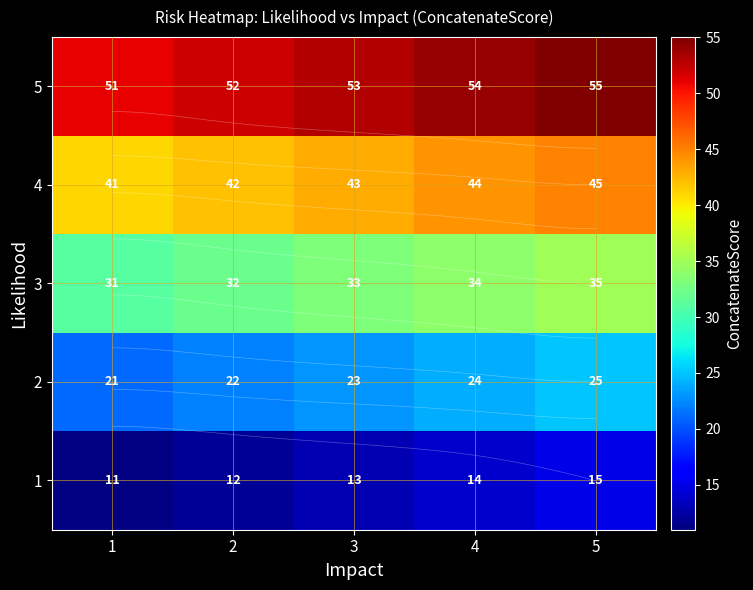

At 1, list the series in order from smallest to largest.

1, 2, 3, 4, 5